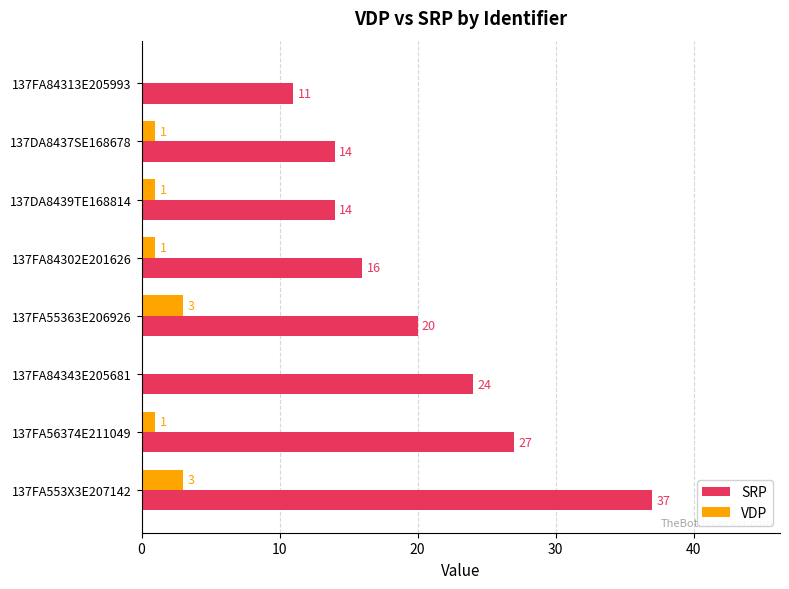

How many values in VDP are above zero?

6